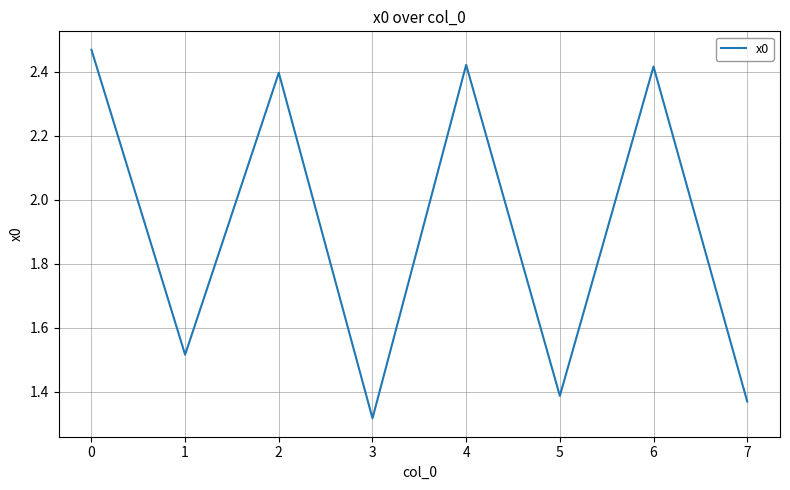

At which category does the data reach its first local peak?

2